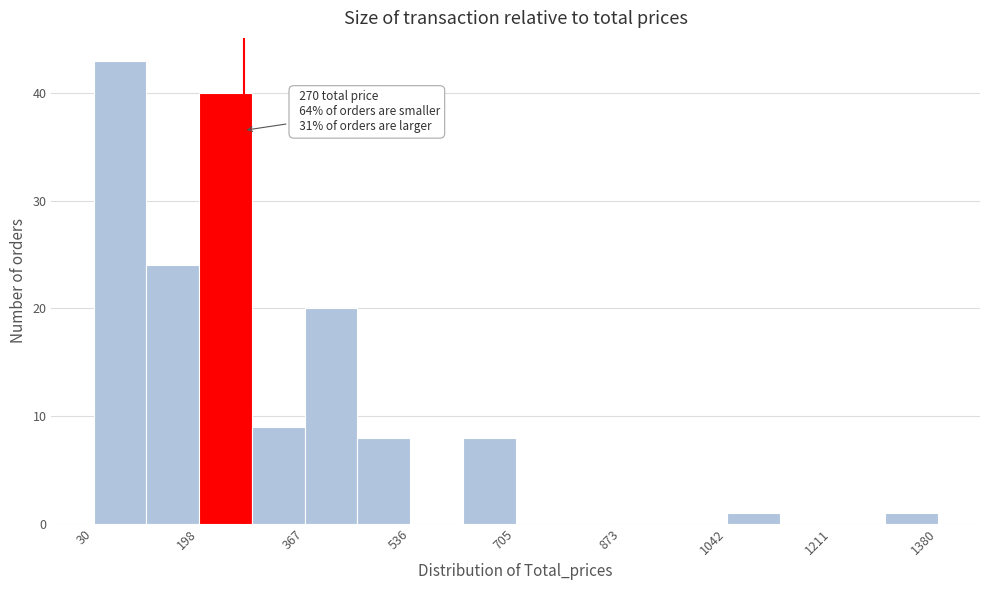

Which range on the x-axis has the tallest bar?

40 to 120